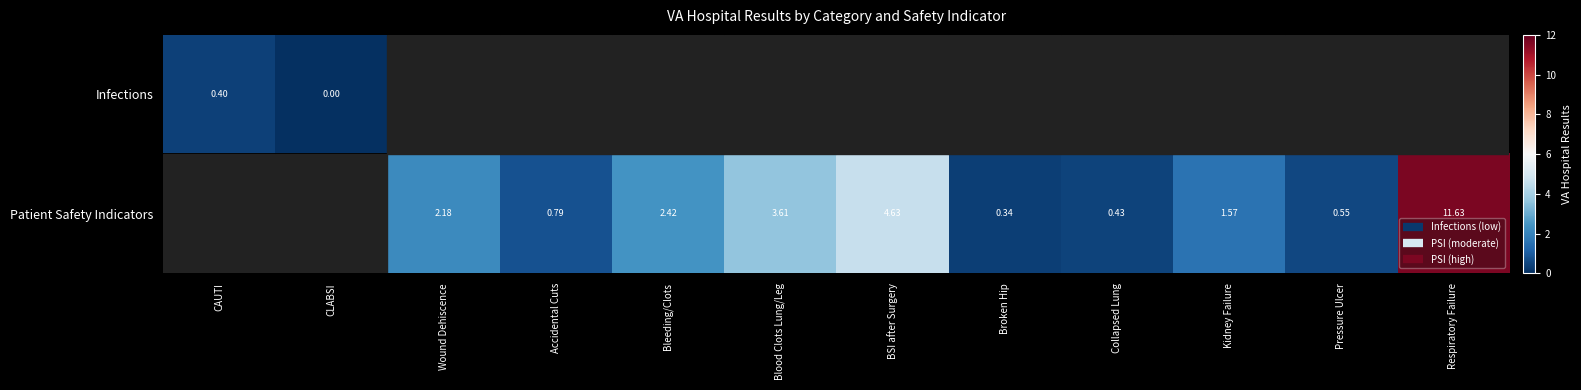

How many data points does each series have?

12